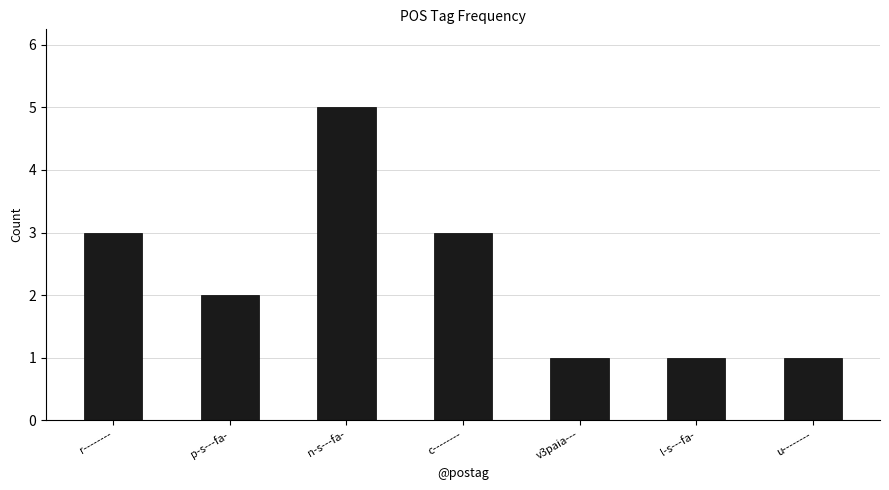

What is the approximate value at r--------?

3